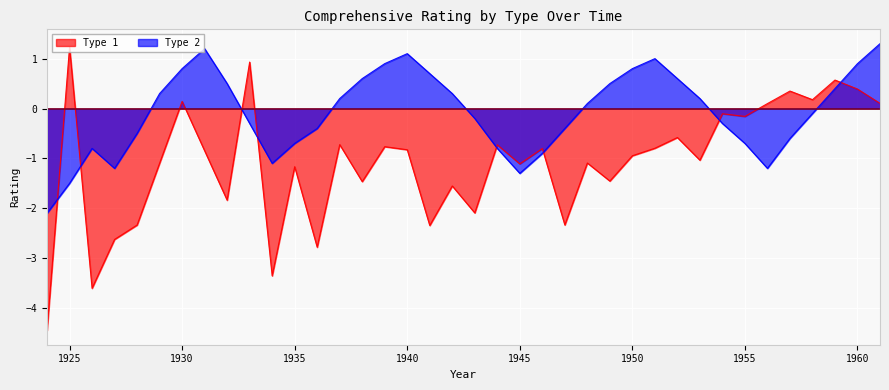

What is the smallest value displayed?

-4.4